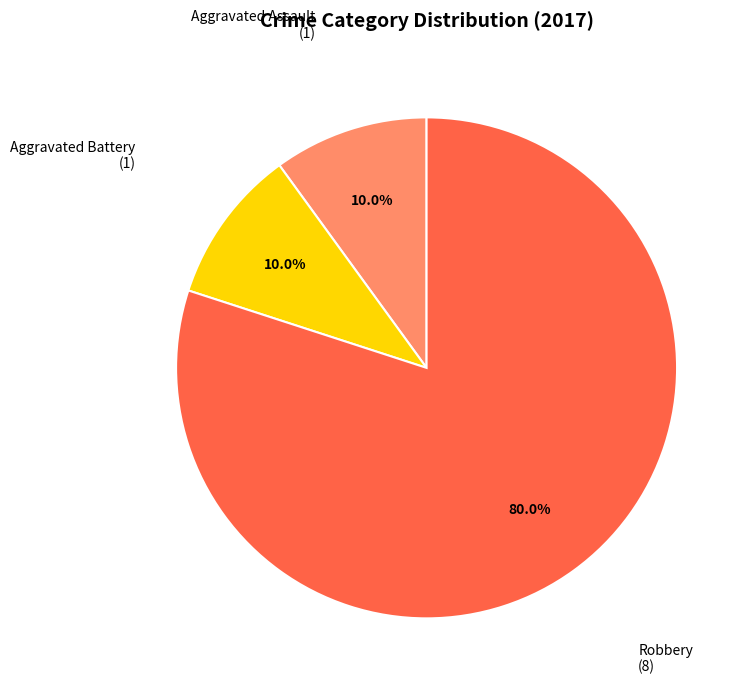

Count the number of slices in the pie.

3